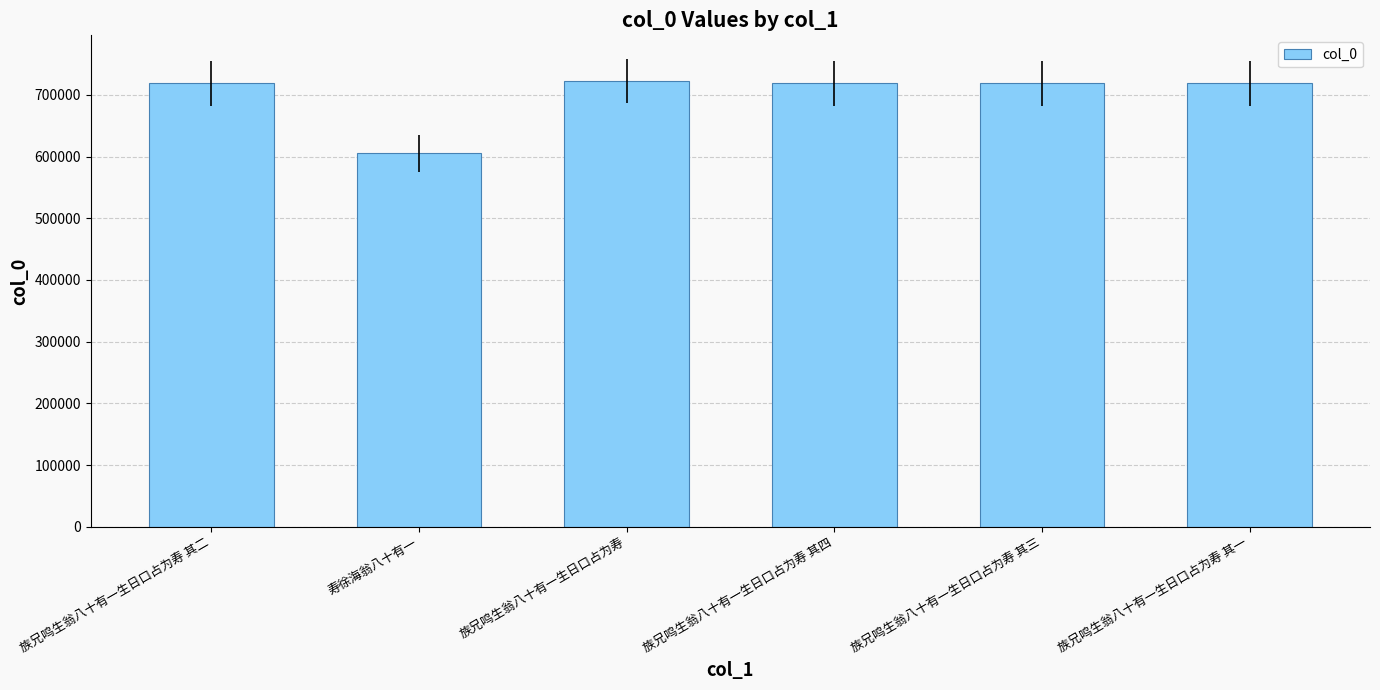

What is the difference between the values at 寿徐海翁八十有一 and 族兄鸣生翁八十有一生日口占为寿?

117248